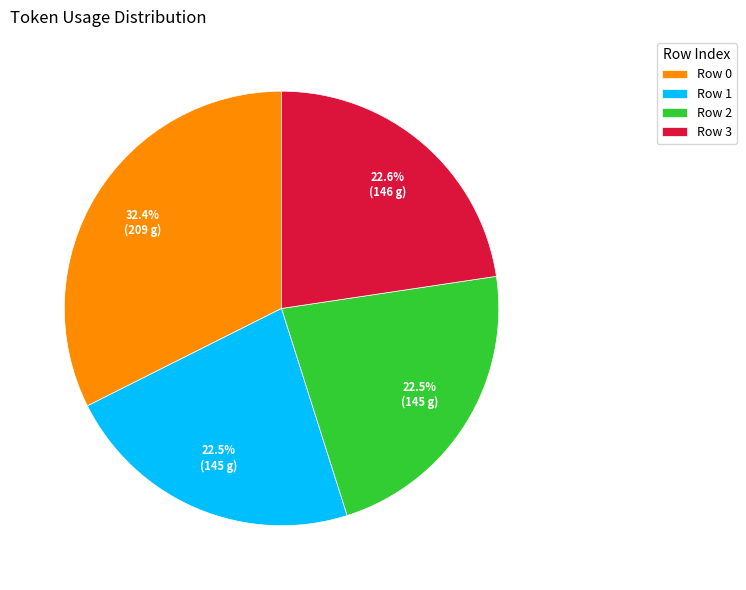

Between Row 2 and Row 0, which is larger?

Row 0